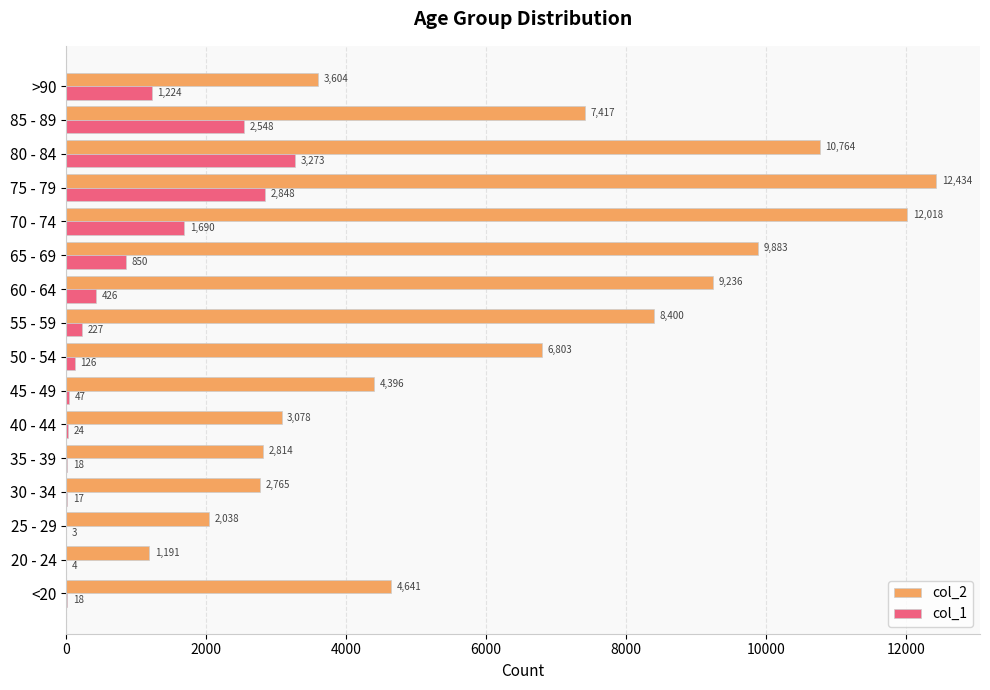

What are all the series names shown in the legend?

col_2, col_1